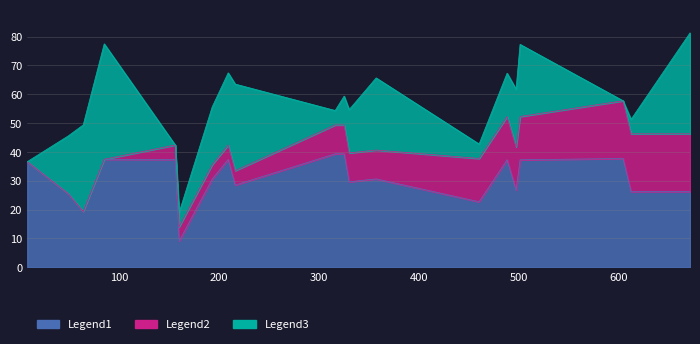

Is the value of Legend3 at 357 greater than the value of Legend1 at 85?

No